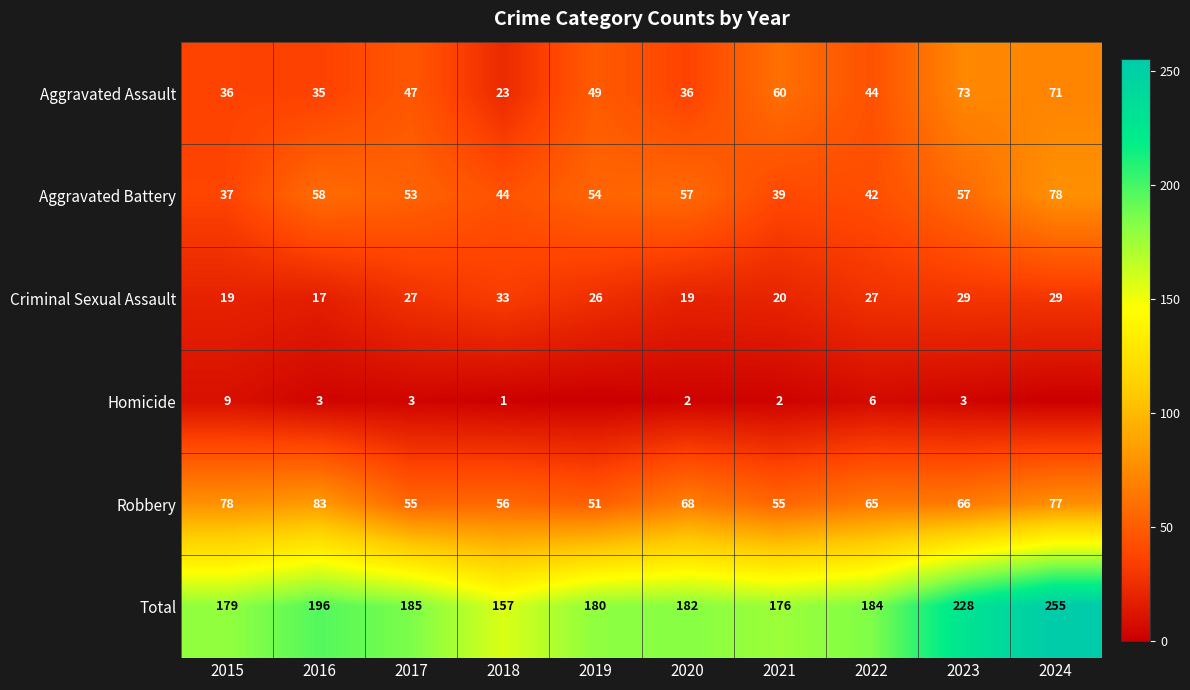

At 2016, list the series in order from largest to smallest.

Total, Robbery, Aggravated Battery, Aggravated Assault, Criminal Sexual Assault, Homicide